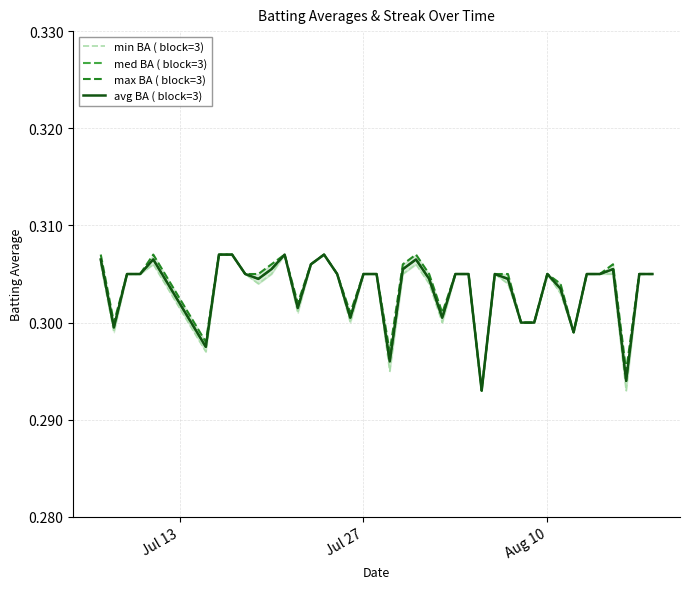

Which series has the widest spread of values?

min BA ( block=3)